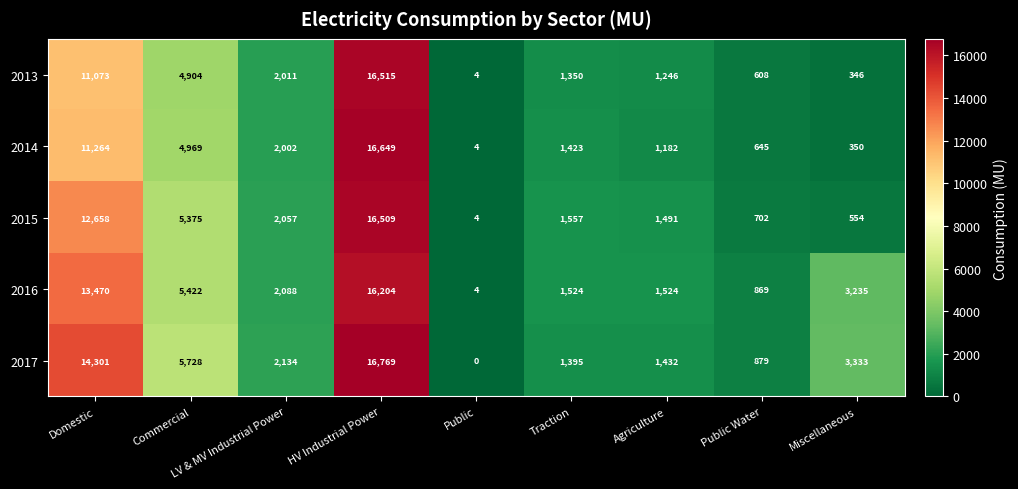

At which label does 2013 reach its minimum?

Public